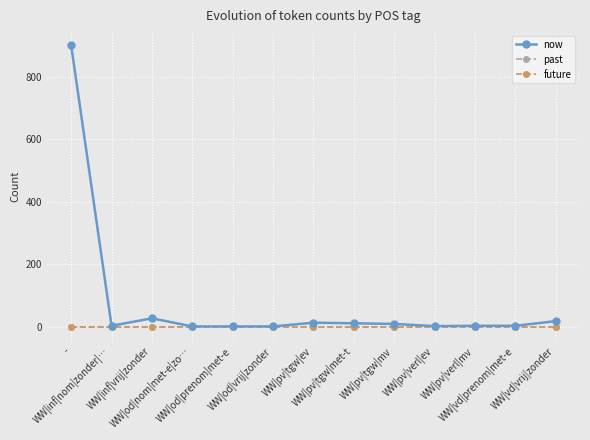

True or false: now and past cross at least once.

False